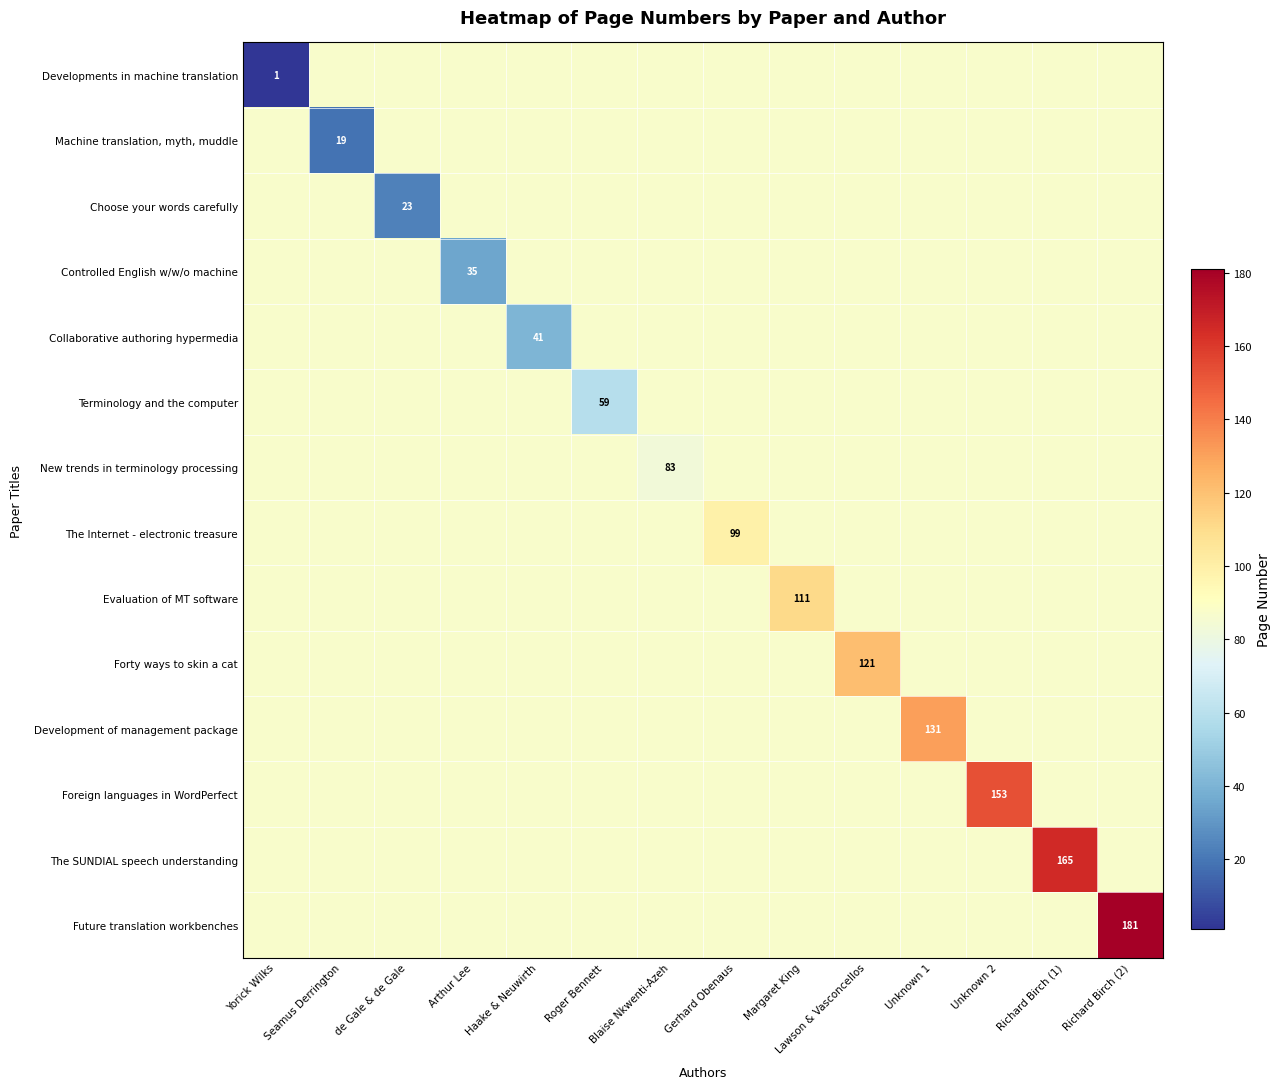

How many series are shown in this chart?

14